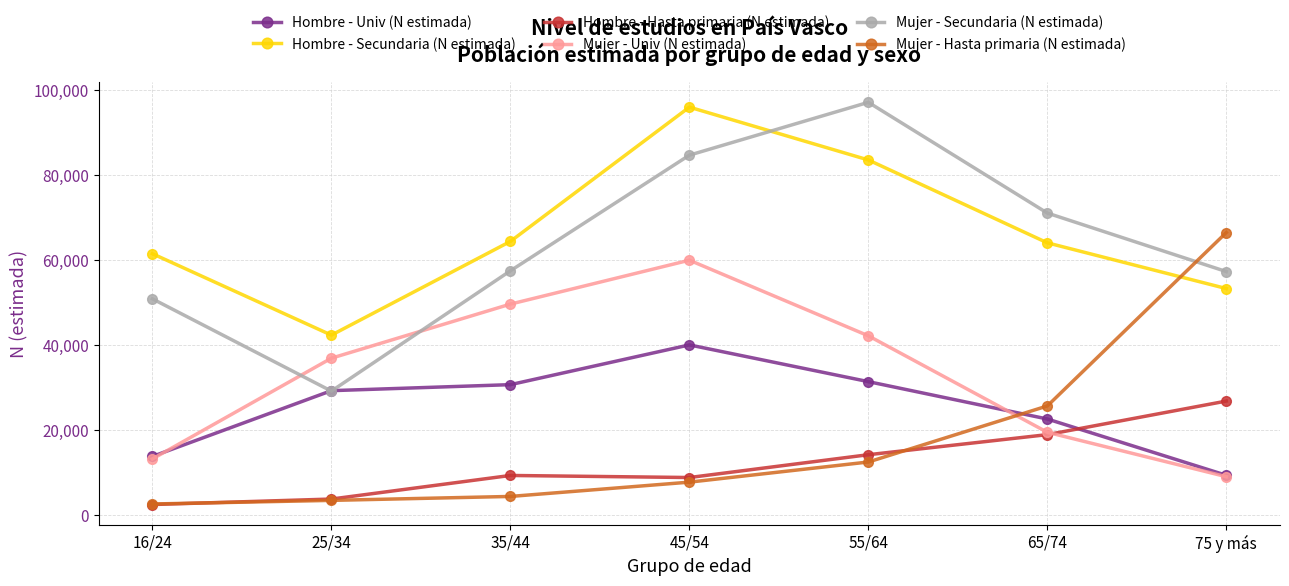

What is the label of the 5th point from the right?

35/44